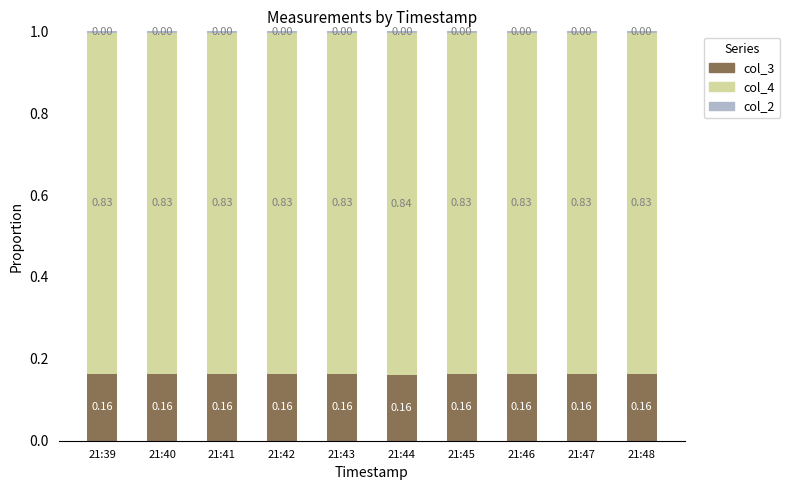

What is the total value across all series at 21:45?

1.0